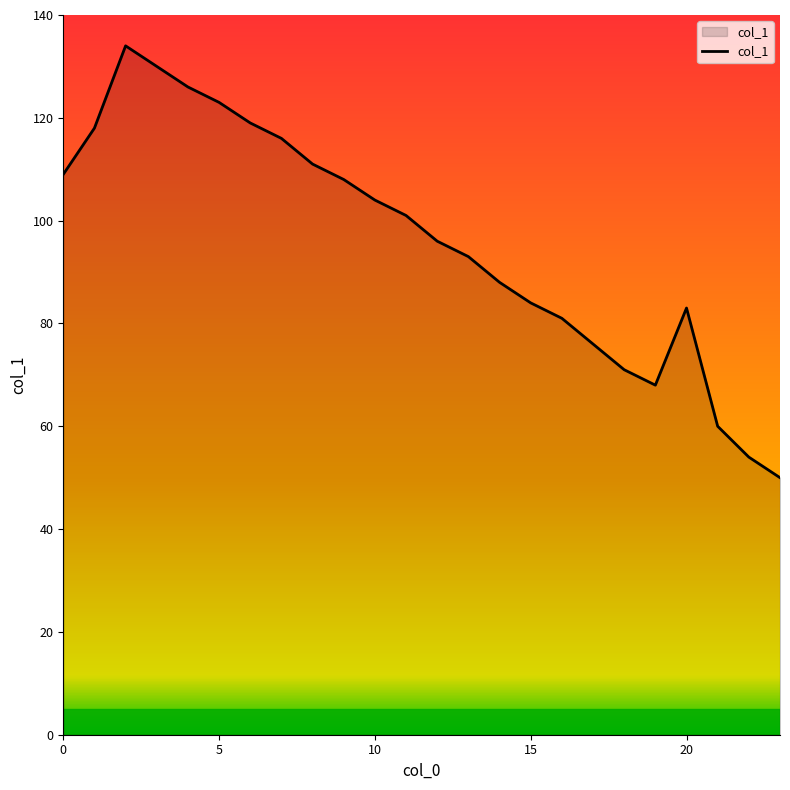

How many values are below 101?

12